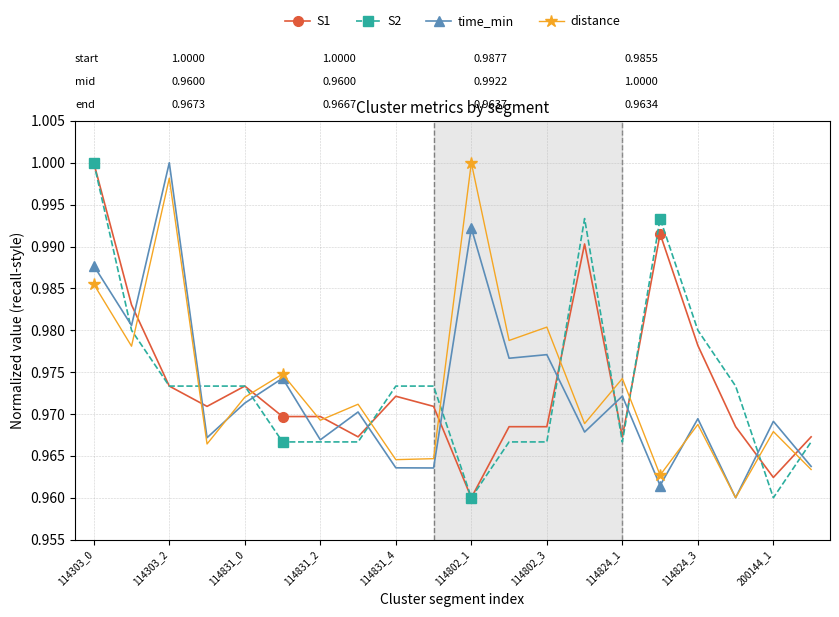

Count the number of categories in the chart.

20